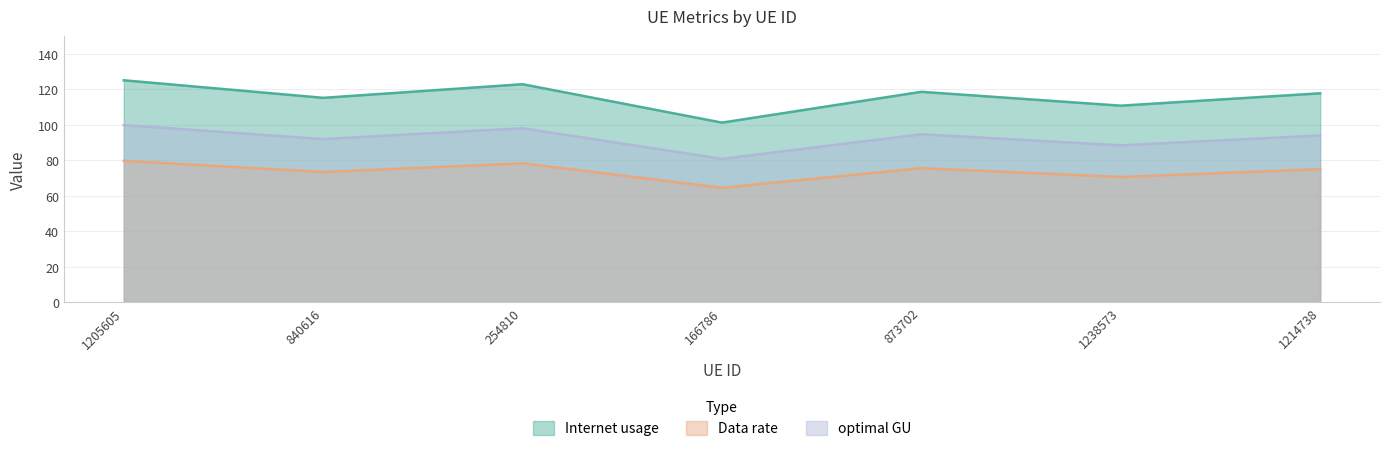

What is the difference between the Data rate values at 1214738 and 1238573?

4.4